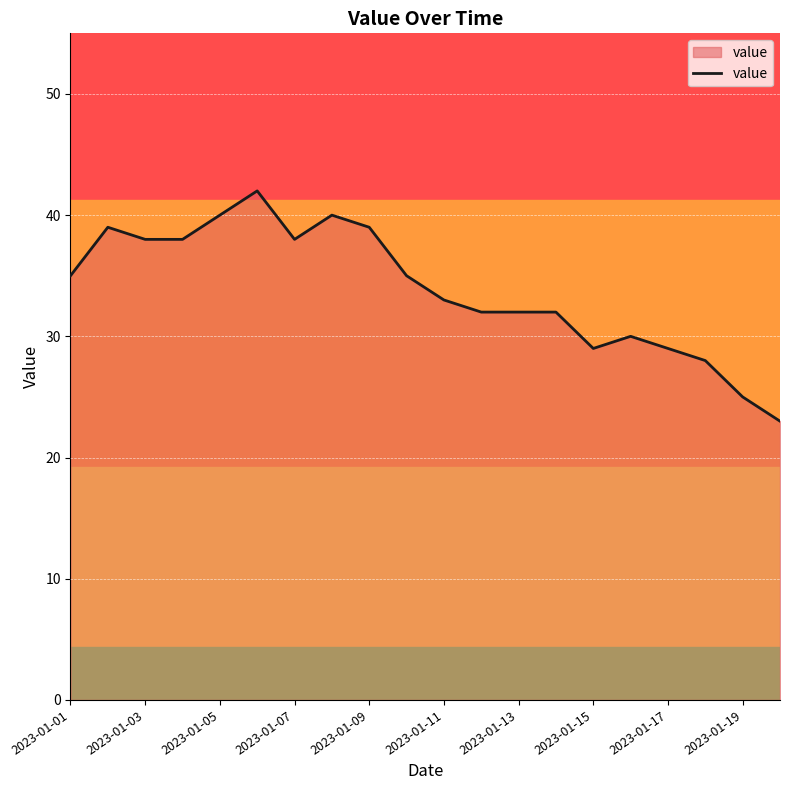

Reading left to right, extract all data points from this chart.

35	39	38	38	40	42	38	40	39	35	33	32	32	32	29	30	29	28	25	23